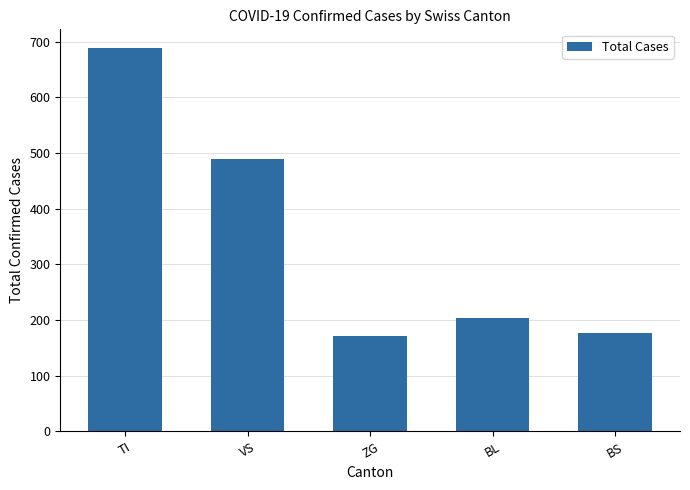

Approximately how many times larger is the value at BL compared to BS?

1.2